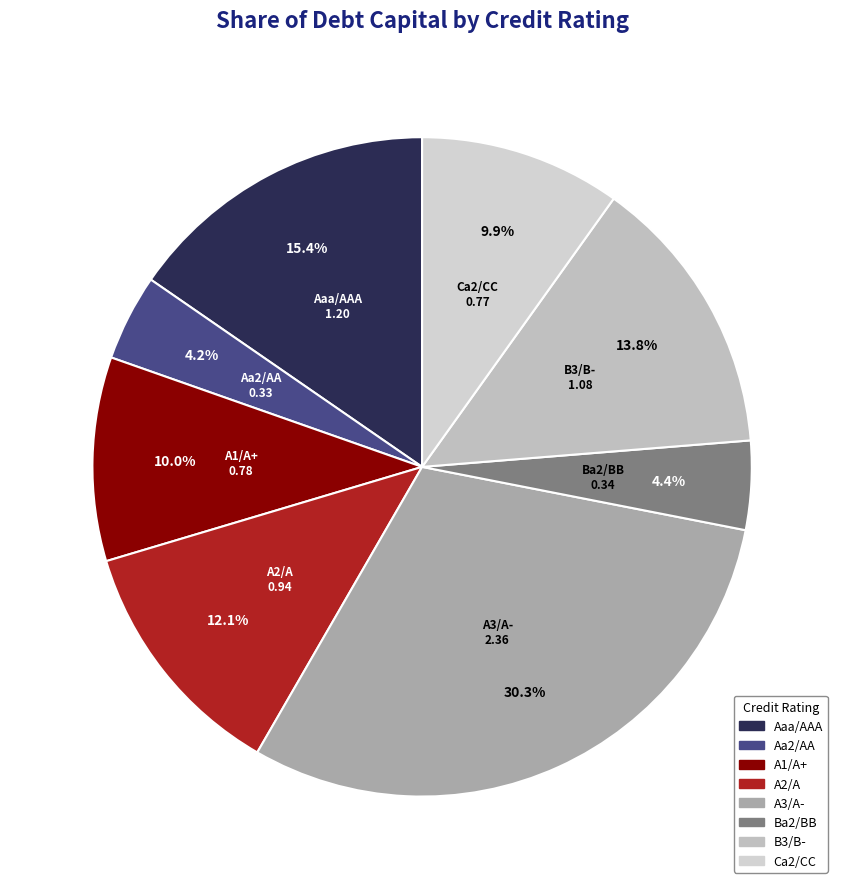

The A2/A slice represents 26% of the pie. True or false?

False